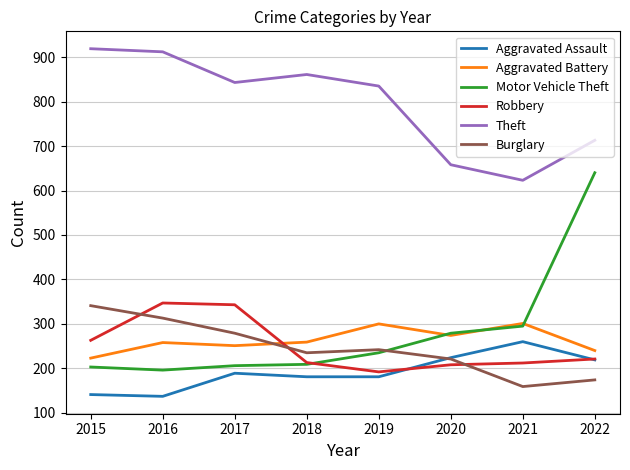

Is this an area chart (filled region under the line)?

No